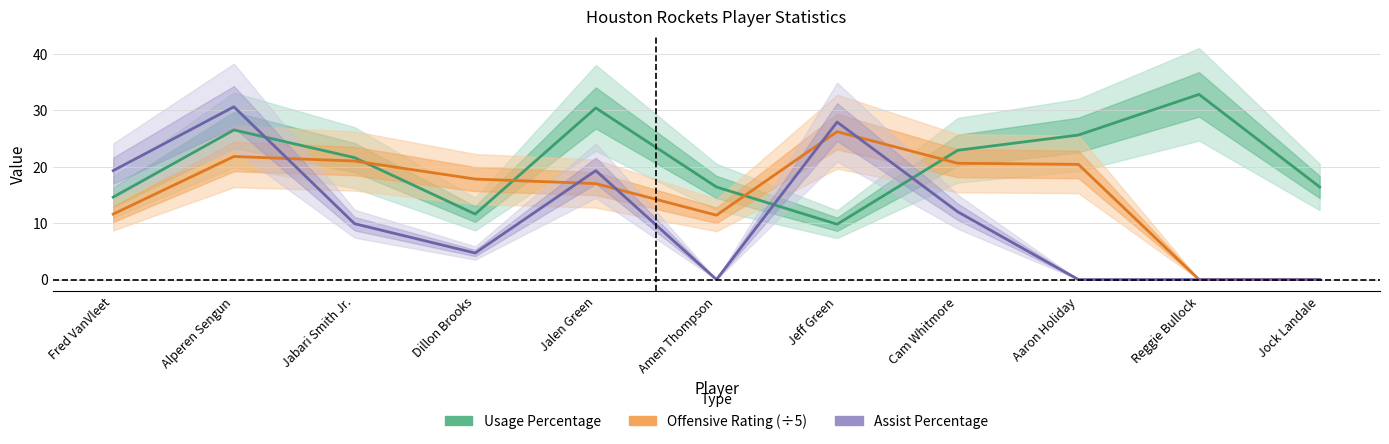

At how many categories does at least one series exceed 9?

11